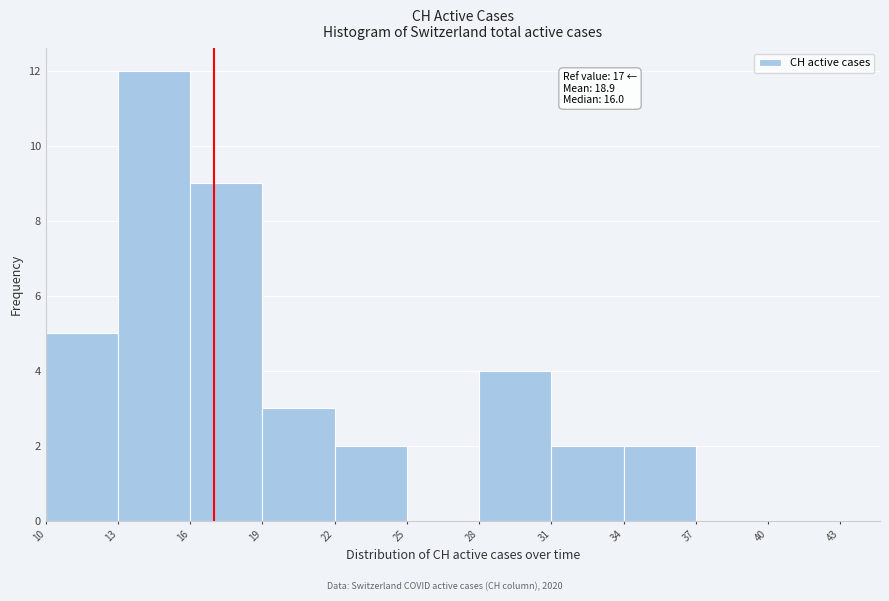

Over which range of the x-axis is the bar tallest?

13 to 16